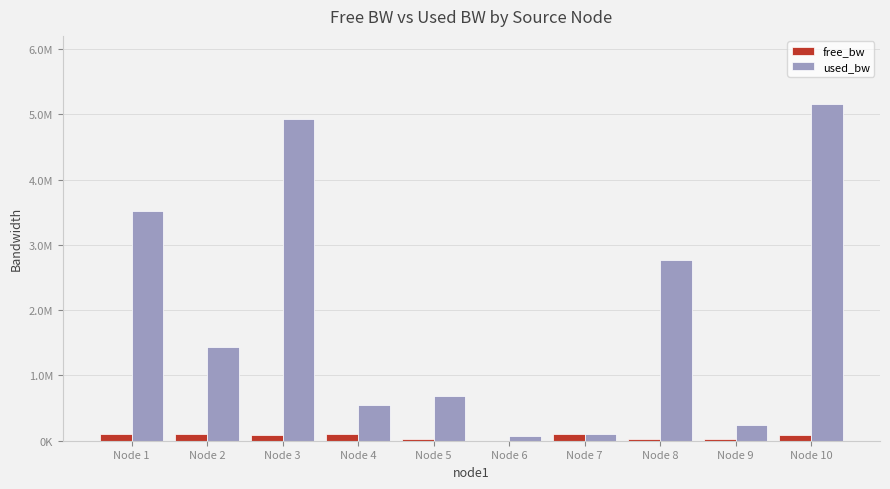

Rank the categories by used_bw value from highest to lowest.

Node 10, Node 3, Node 1, Node 8, Node 2, Node 5, Node 4, Node 9, Node 7, Node 6